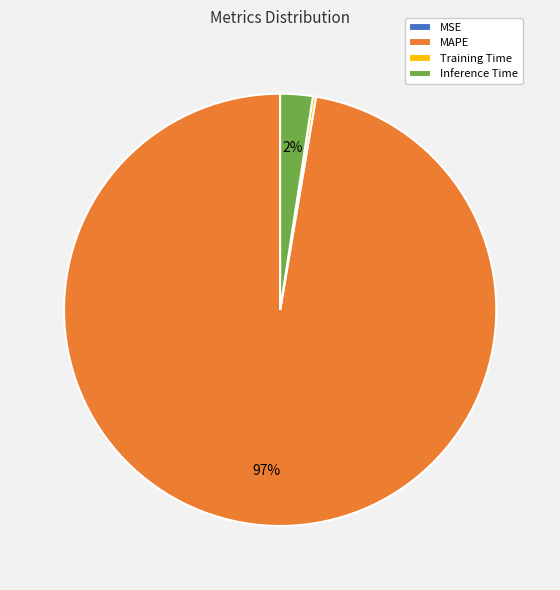

Which slice is the largest?

MAPE